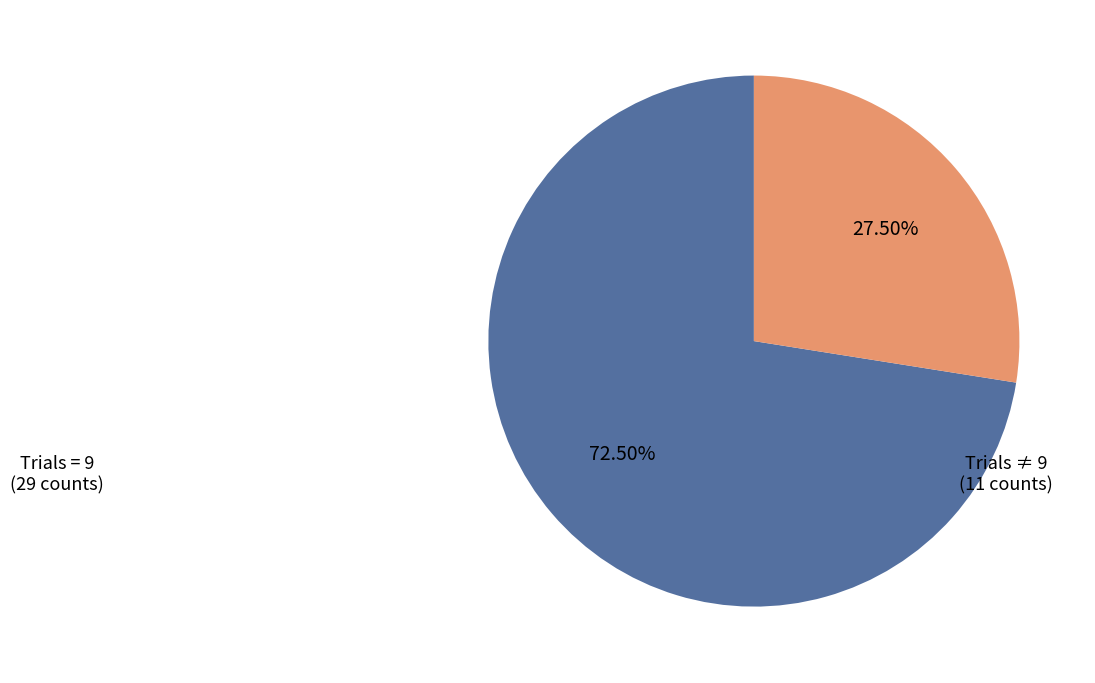

Does any single category account for the majority?

Yes